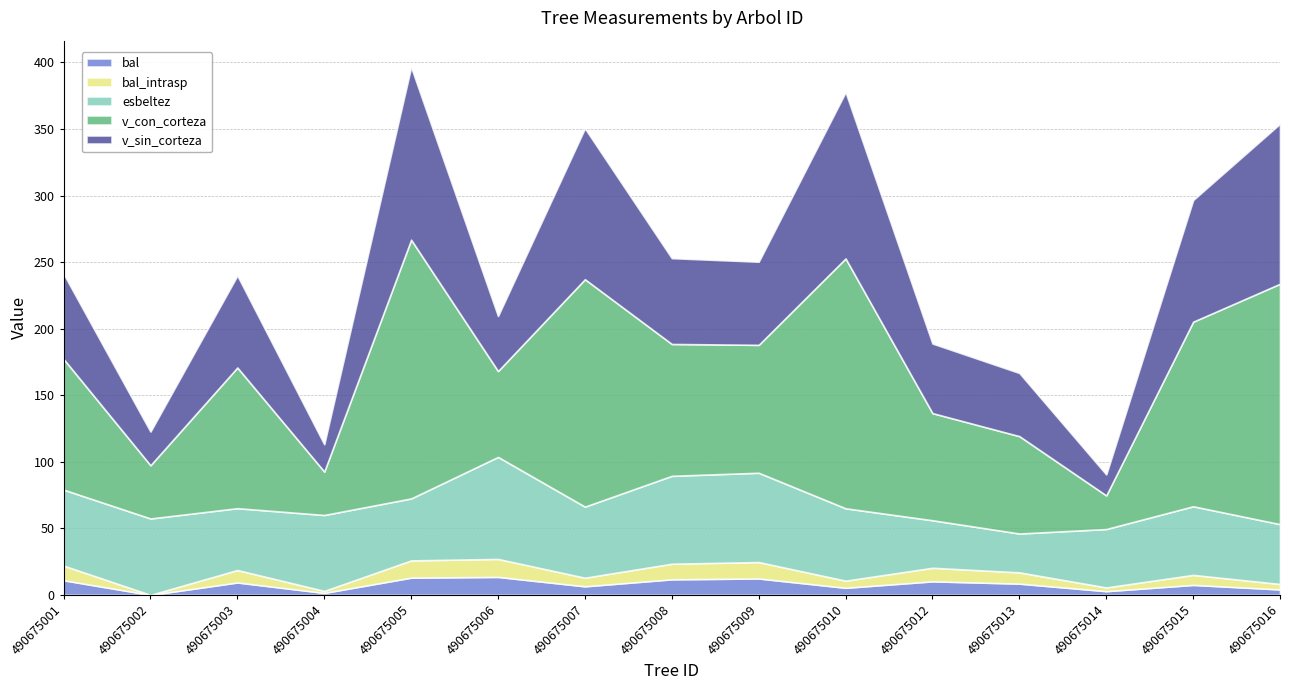

The value of v_con_corteza at 490675012 is 17.8. True or false?

False